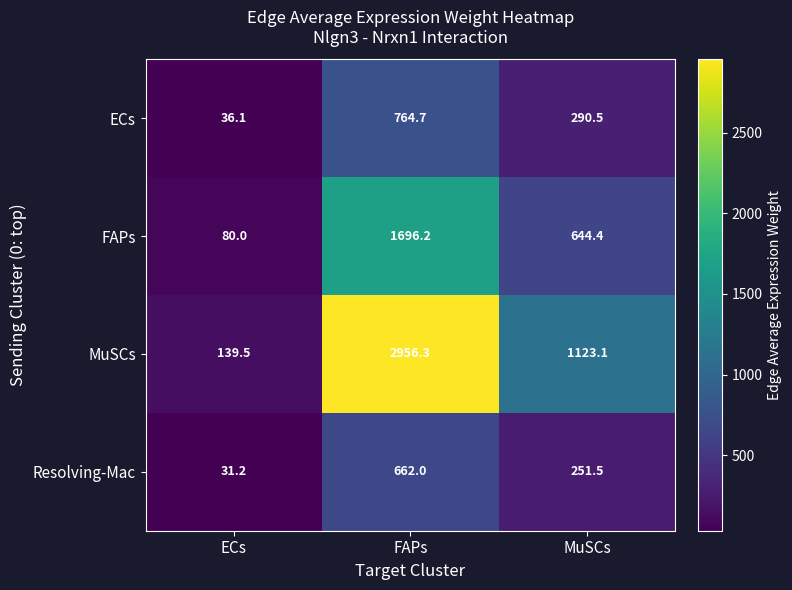

Where is ECs nearest to the value 400?

MuSCs